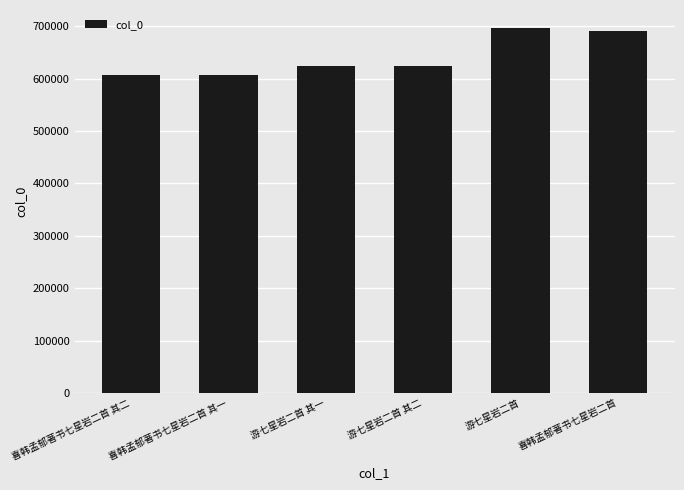

What is the average value?

641617